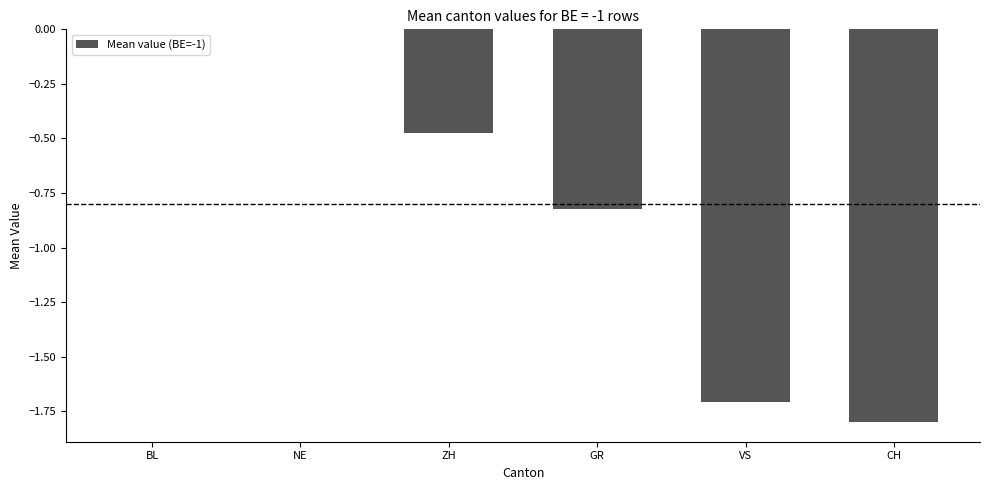

Between GR and ZH, which is larger?

ZH